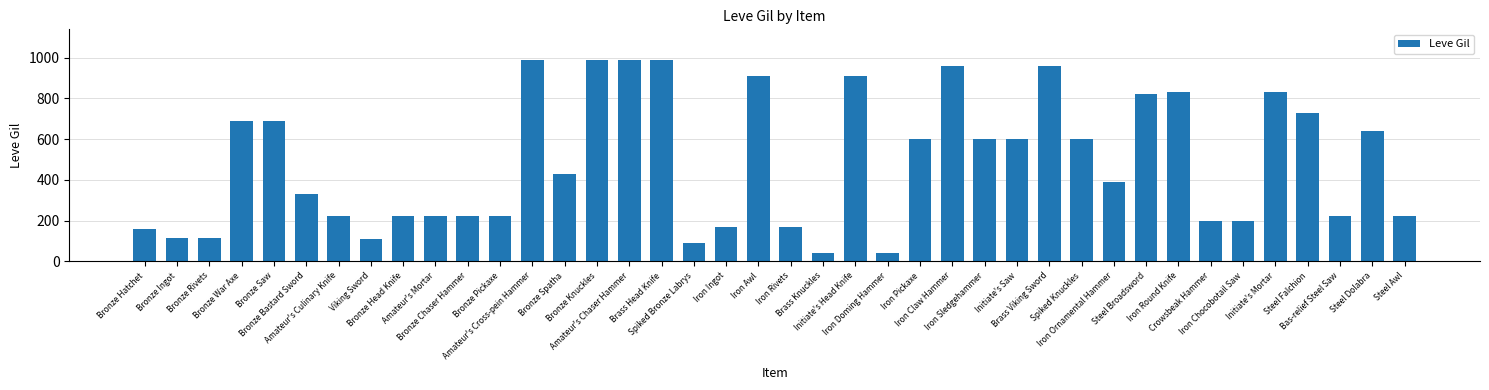

What is the label of the 27th bar from the left?

Iron Sledgehammer